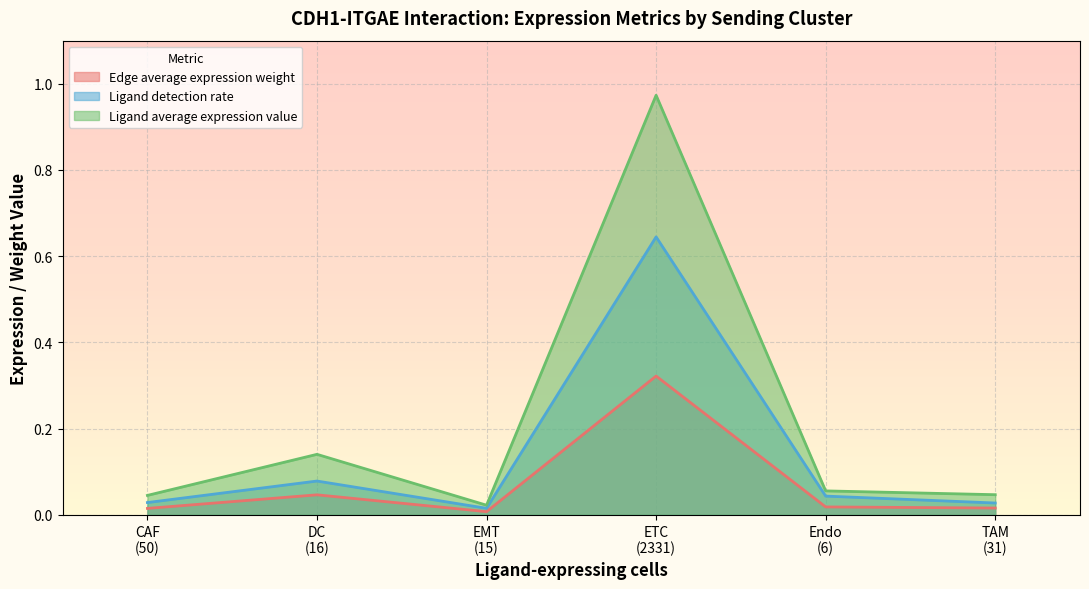

What is the total value across all series at 3?

0.1